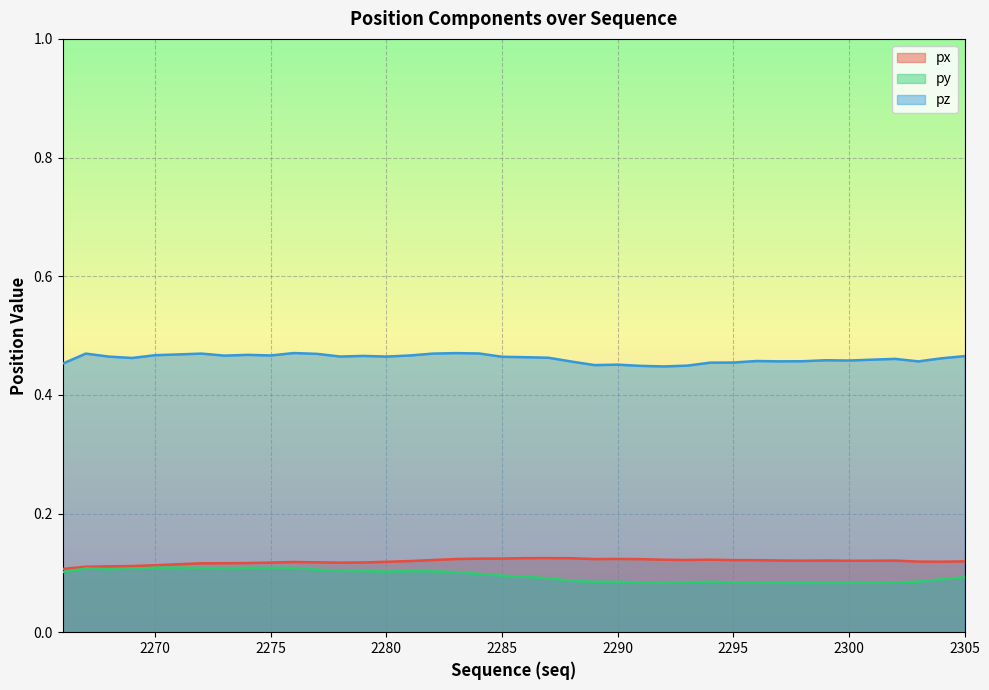

At which label is px closest to 0?

2266